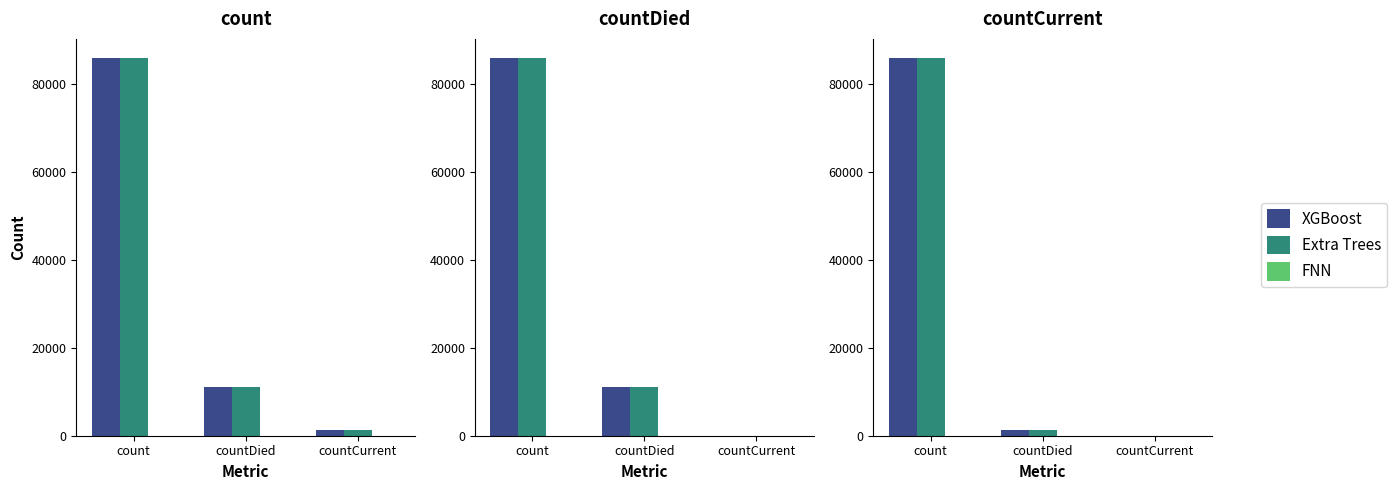

Between countDied and countCurrent, which series saw the biggest shift?

XGBoost